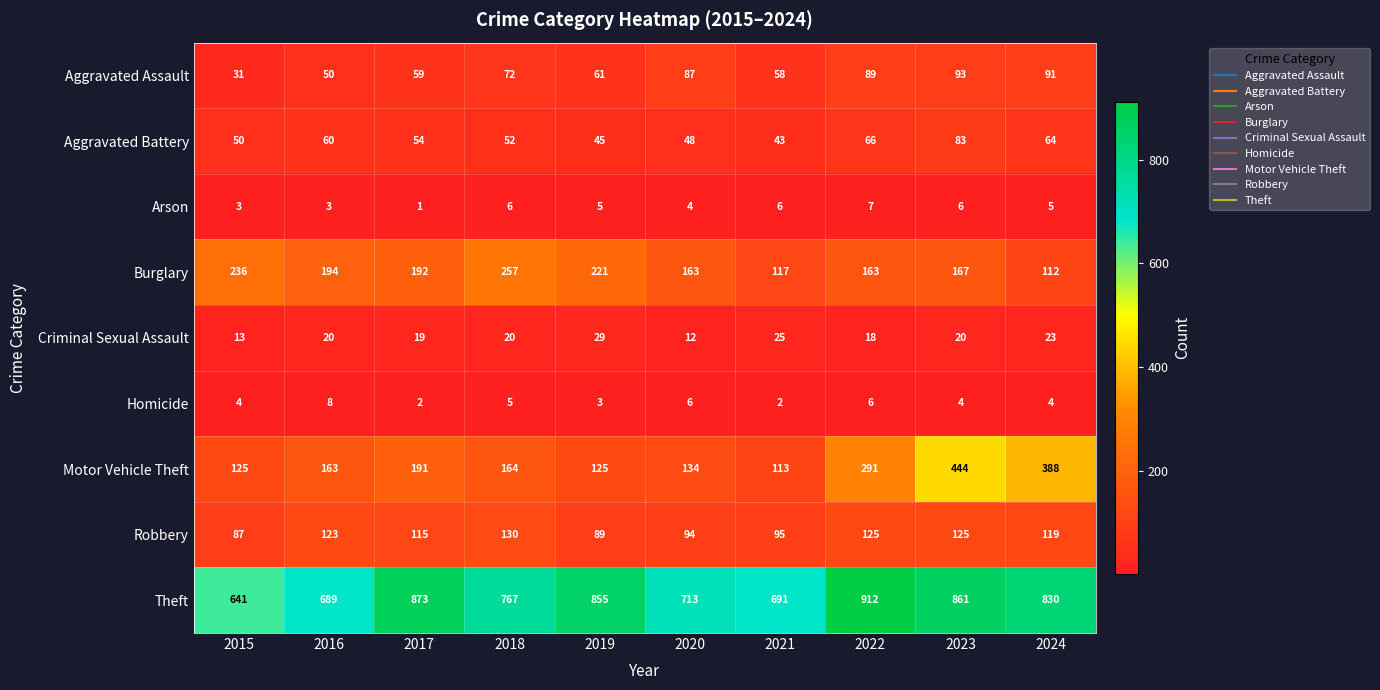

What is the difference between the highest and lowest values at 2017?

872